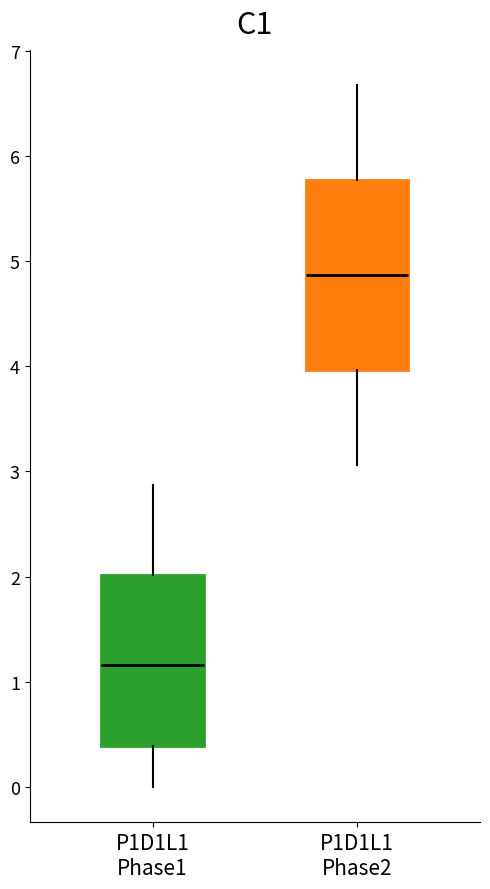

Reading left to right, read every box against the y-axis: the position of its median line, the range the box covers, and the ends of its whiskers. The values are not printed on the chart, so give them approximately, as read against the axis.

P1D1L1 Phase1: median 1.2, box 0.4 to 2.0, whiskers 0.0 to 2.9
P1D1L1 Phase2: median 4.9, box 4.0 to 5.8, whiskers 3.1 to 6.7